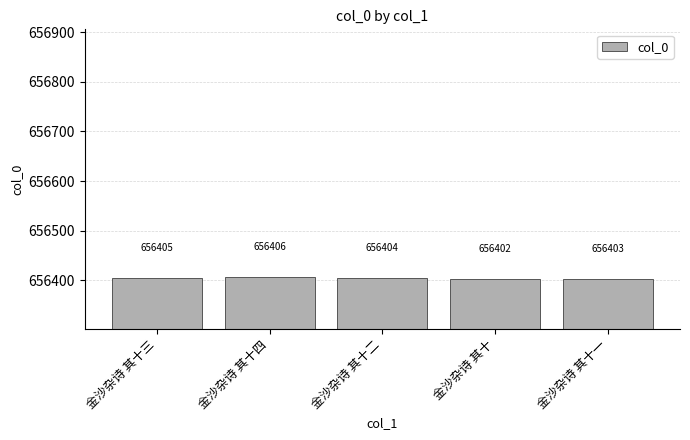

Is it true that the value at 金沙杂诗 其十一 is 656403?

True